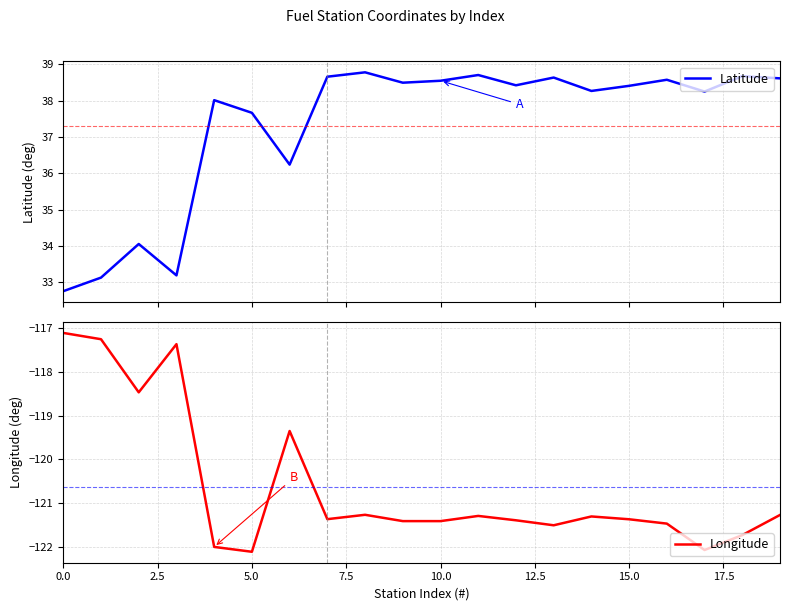

How many lines are shown in the chart?

2